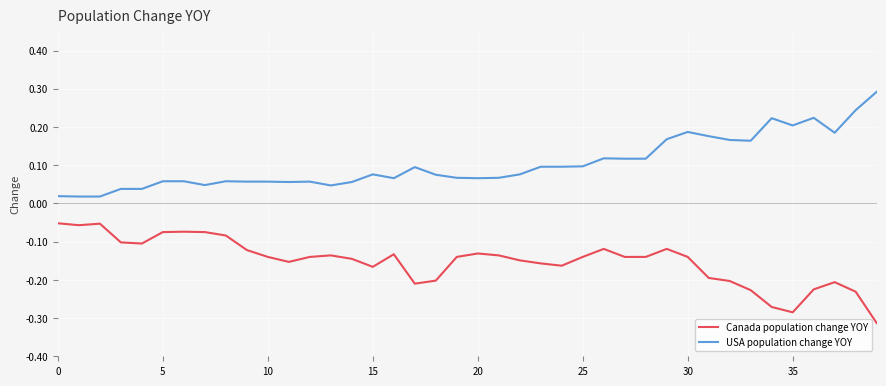

At how many categories does at least one series exceed 0?

40